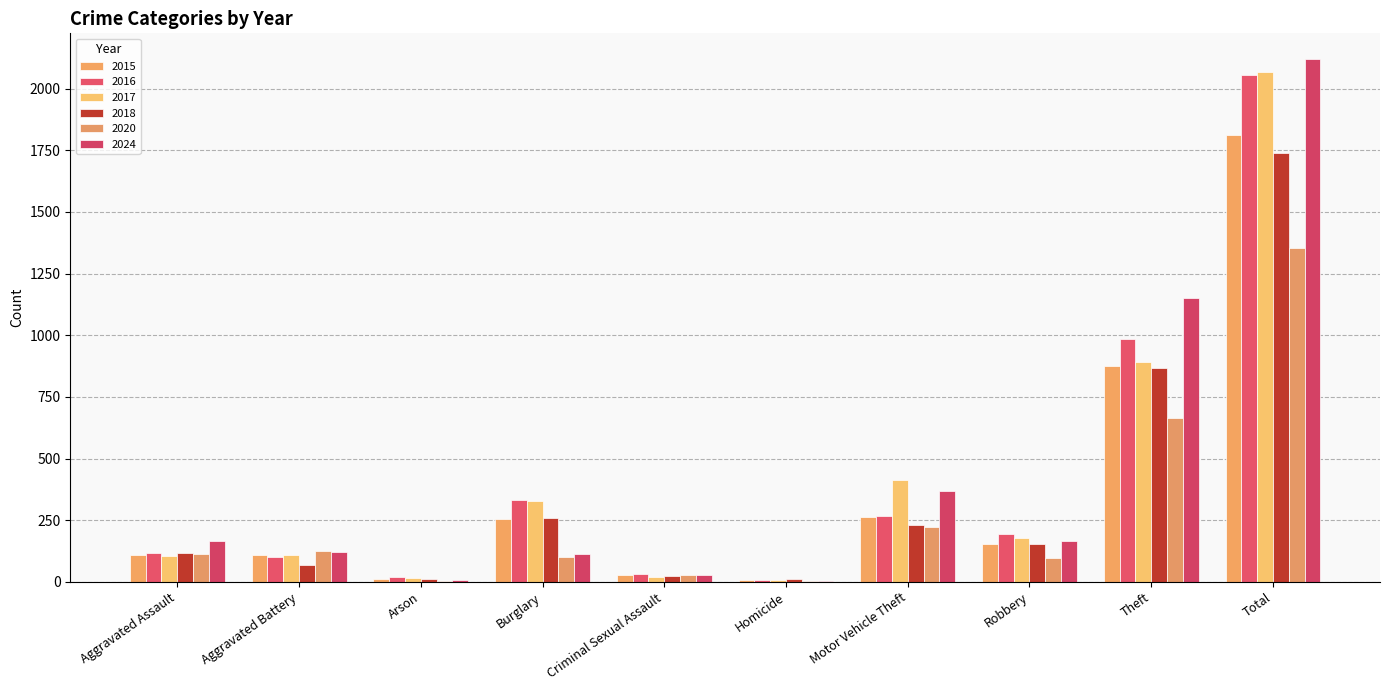

Is it true that 2020 equals 1 at Homicide?

False